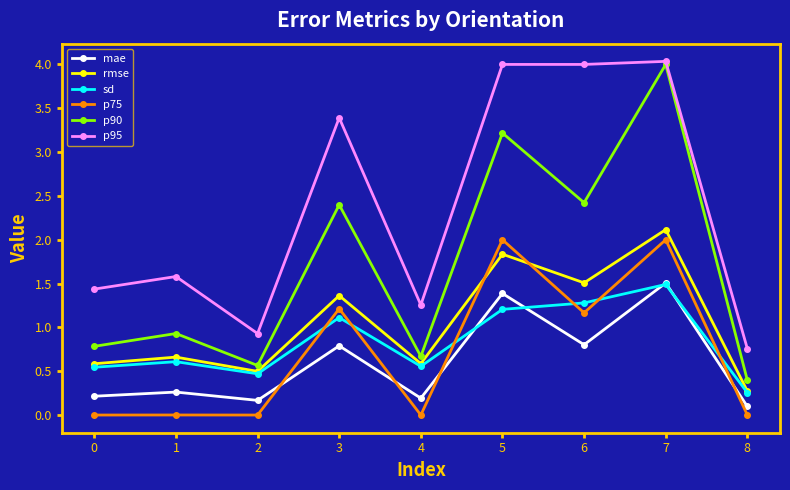

In rmse, how many points are lower than both neighbors (excluding endpoints)?

3